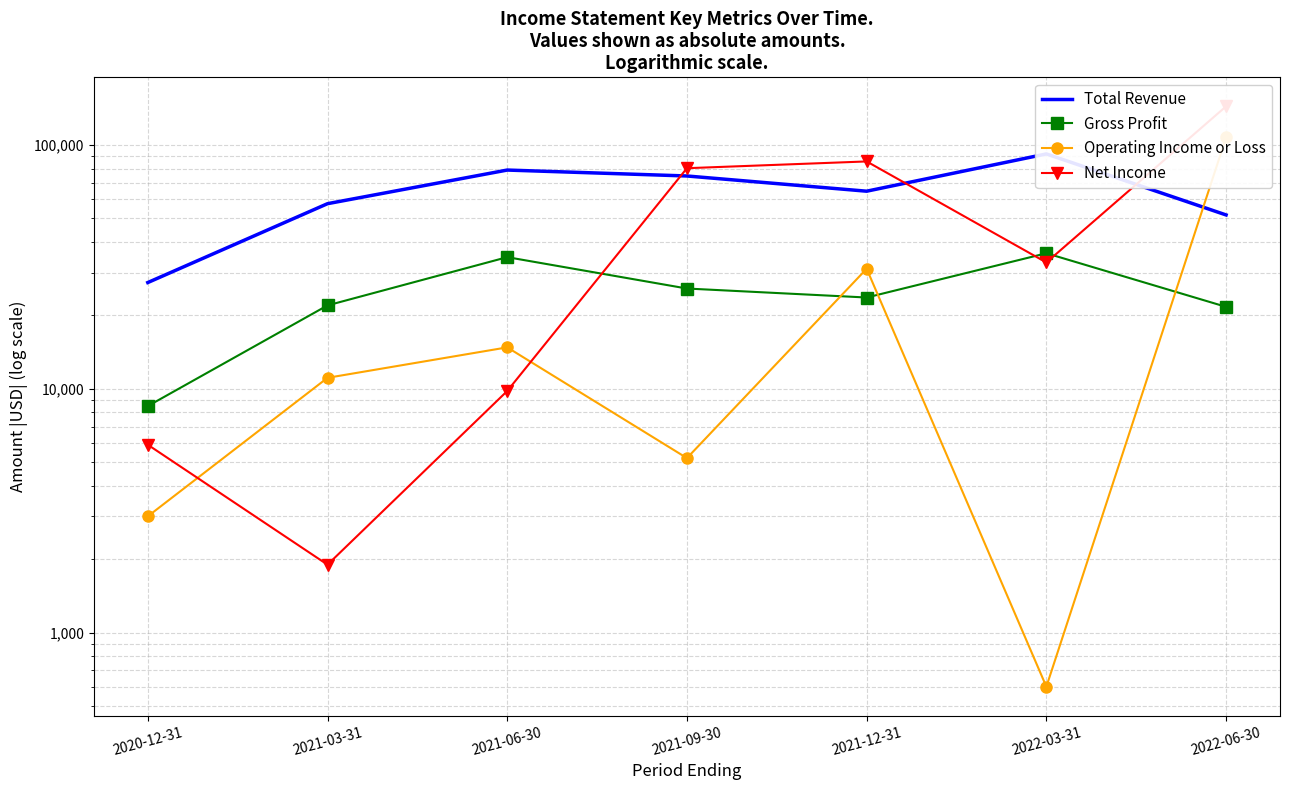

Reading right to left, extract all data points from this chart.

Total Revenue: 2022-06-30=51700	2022-03-31=92000	2021-12-31=64700	2021-09-30=74700	2021-06-30=79000	2021-03-31=57500	2020-12-31=27300
Gross Profit: 2022-06-30=21700	2022-03-31=36000	2021-12-31=23700	2021-09-30=25800	2021-06-30=34700	2021-03-31=22000	2020-12-31=8500
Operating Income or Loss: 2022-06-30=107500	2022-03-31=600	2021-12-31=31100	2021-09-30=5200	2021-06-30=14800	2021-03-31=11100	2020-12-31=3000
Net Income: 2022-06-30=144200	2022-03-31=33000	2021-12-31=85700	2021-09-30=80400	2021-06-30=9800	2021-03-31=1900	2020-12-31=5900